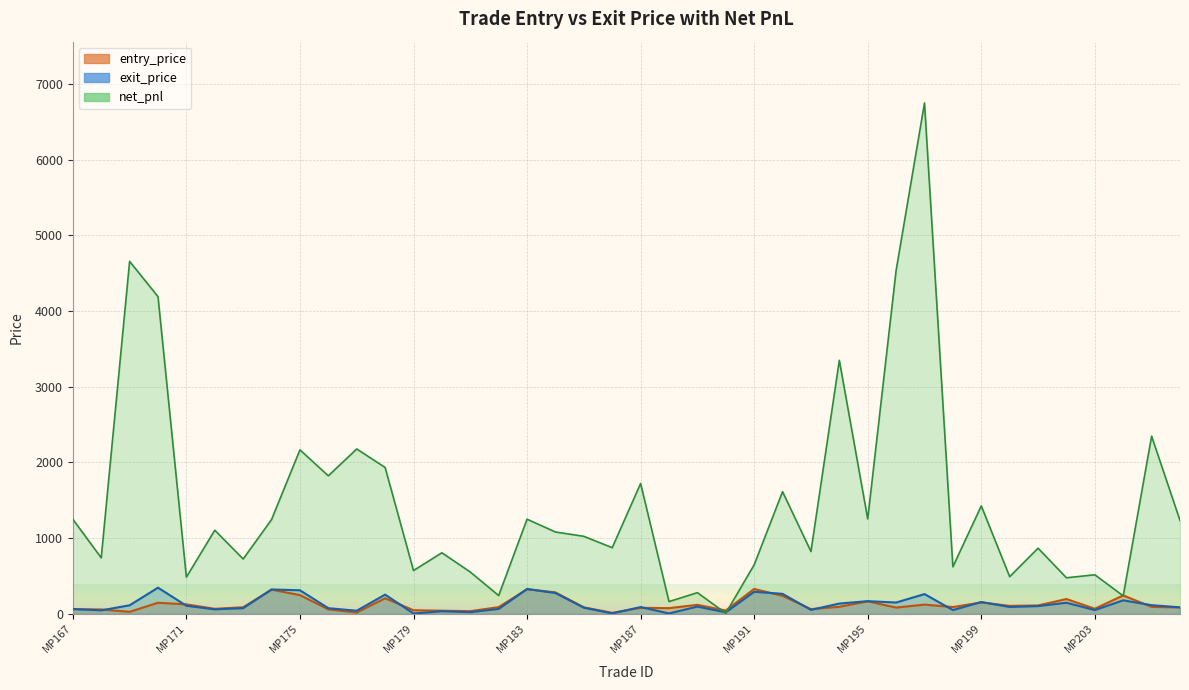

What is the sum of all net_pnl values?

58170.1